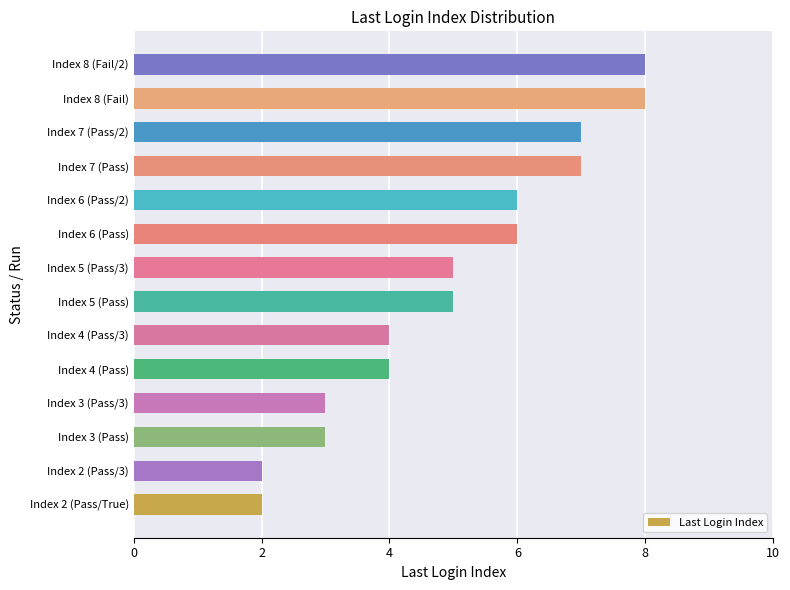

The value at Index 2 (Pass/3) is 2. True or false?

True